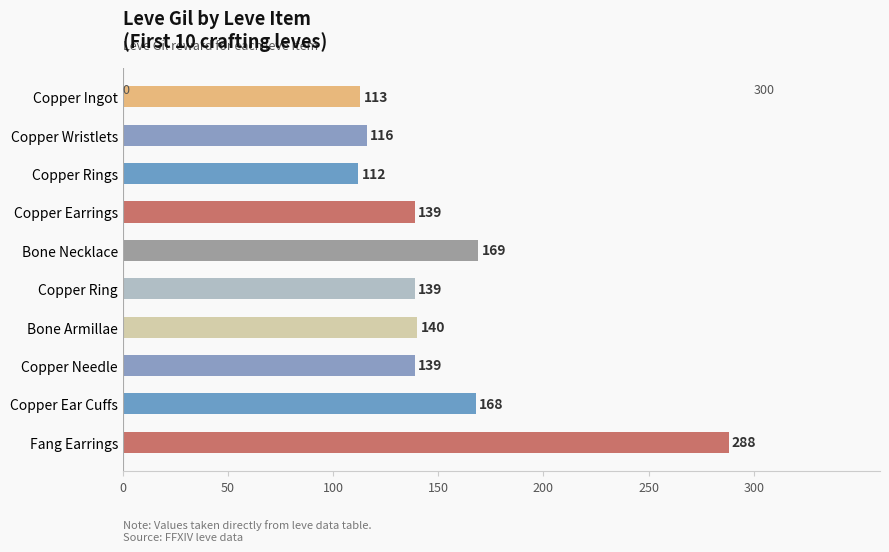

How many bars are there in total?

10